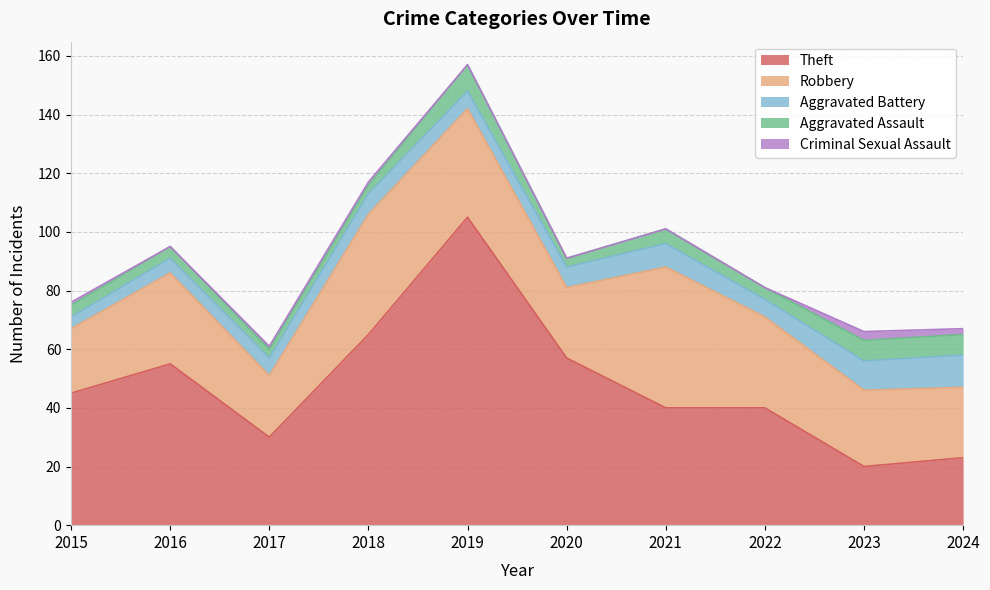

How many values in the Aggravated Battery series are below 7?

5